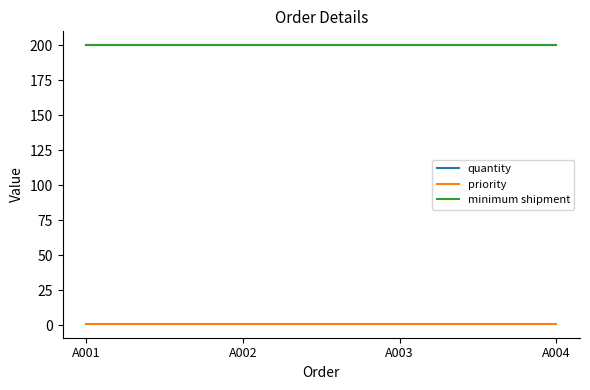

What is the maximum value for quantity?

200